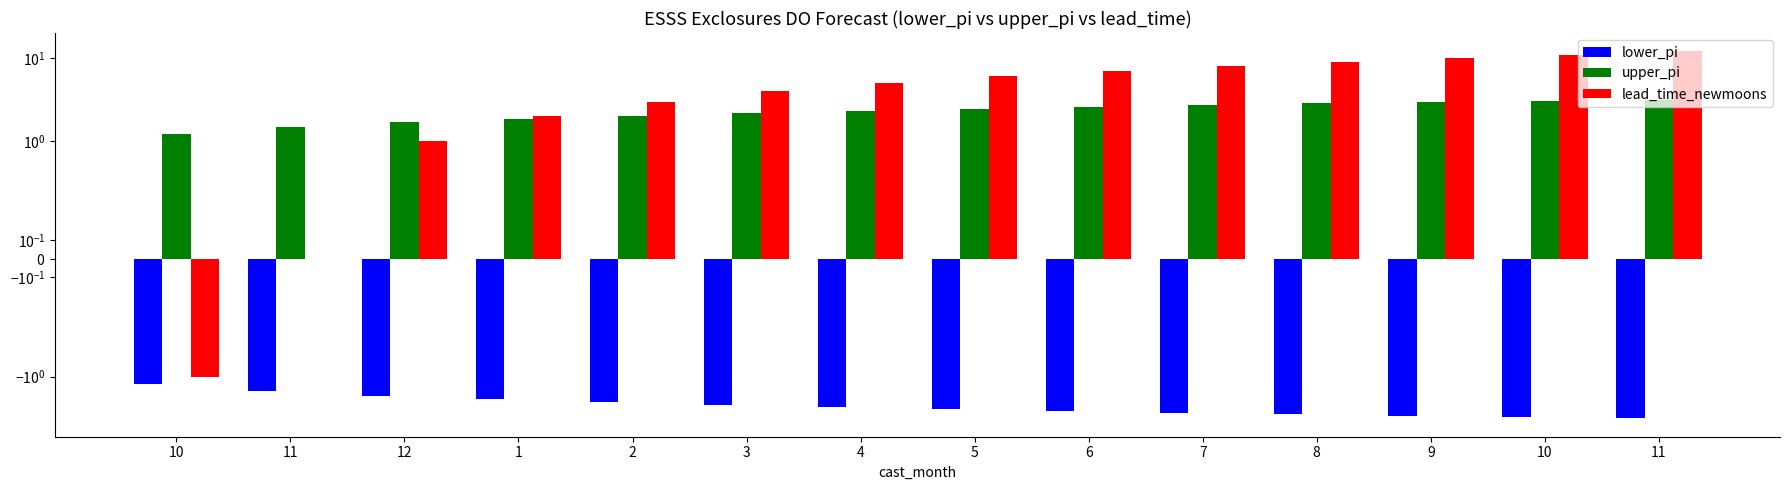

Does the chart contain any negative values?

Yes